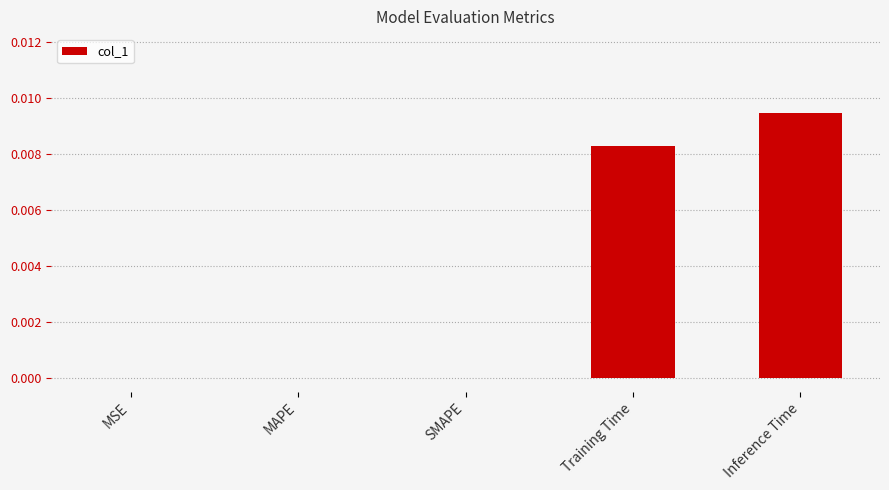

Are the bars grouped side by side (vs. stacked)?

No